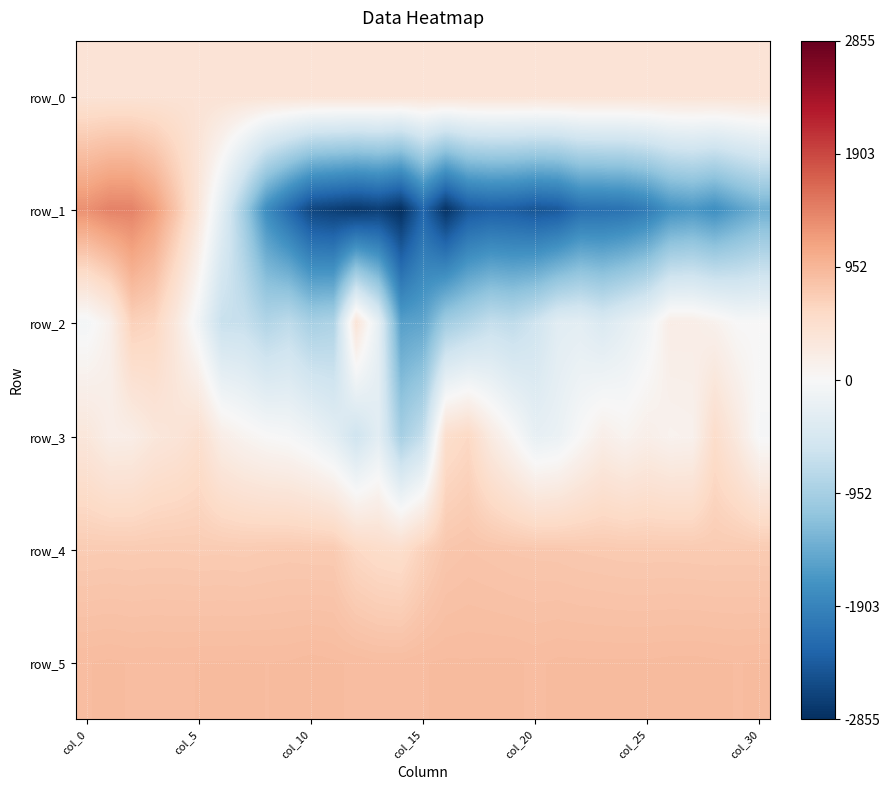

List the series in order of their peak value, lowest first.

row_0, row_3, row_2, row_4, row_5, row_1